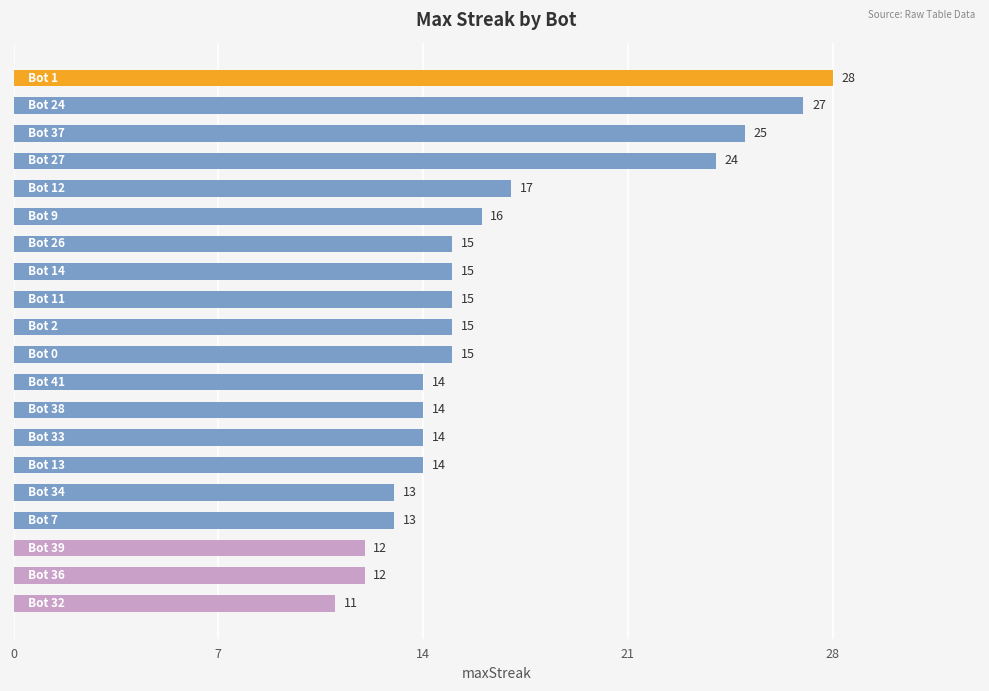

What is the minimum value shown in the chart?

11